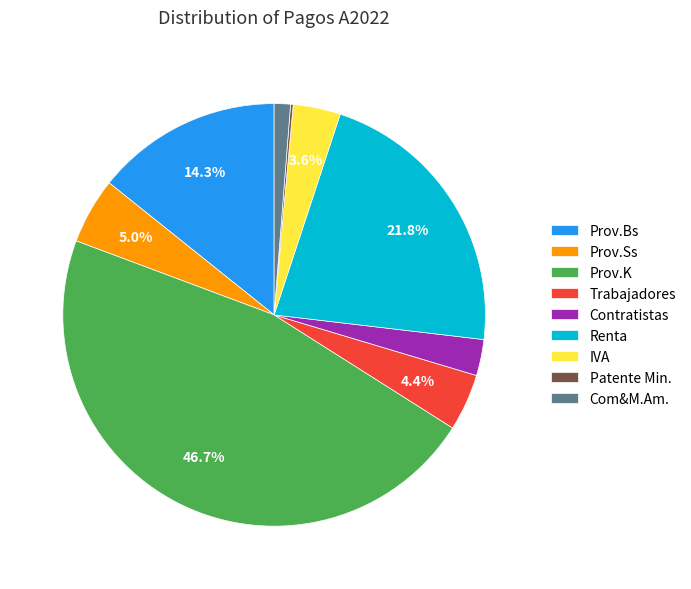

To the nearest percent, what is the average slice percentage?

11%